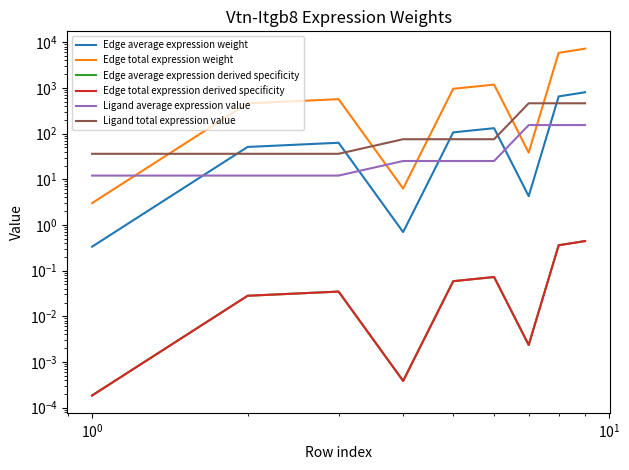

Reading left to right, transcribe all the data shown in this chart.

Edge average expression weight: 0.3	51.1	63.1	0.7	106.5	131.5	4.3	652.4	805.4
Edge total expression weight: 3.0	459.8	567.7	6.3	958.9	1183.8	38.5	5871.4	7248.6
Edge average expression derived specificity: 0.0	0.0	0.0	0.0	0.1	0.1	0.0	0.4	0.4
Edge total expression derived specificity: 0.0	0.0	0.0	0.0	0.1	0.1	0.0	0.4	0.4
Ligand average expression value: 12.1	12.1	12.1	25.1	25.1	25.1	153.9	153.9	153.9
Ligand total expression value: 36.2	36.2	36.2	75.4	75.4	75.4	461.8	461.8	461.8